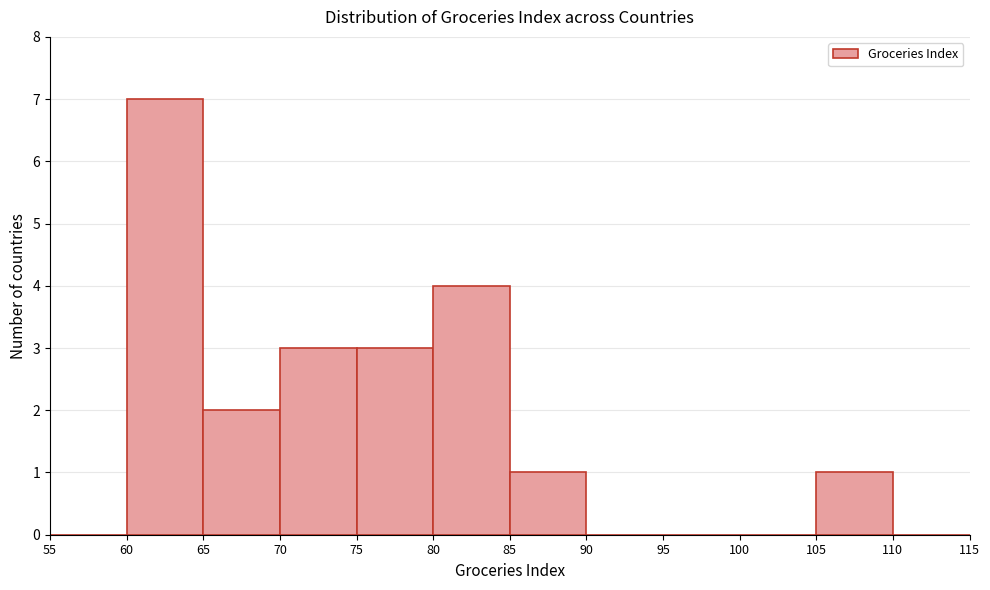

Which range on the x-axis has the tallest bar?

60 to 65